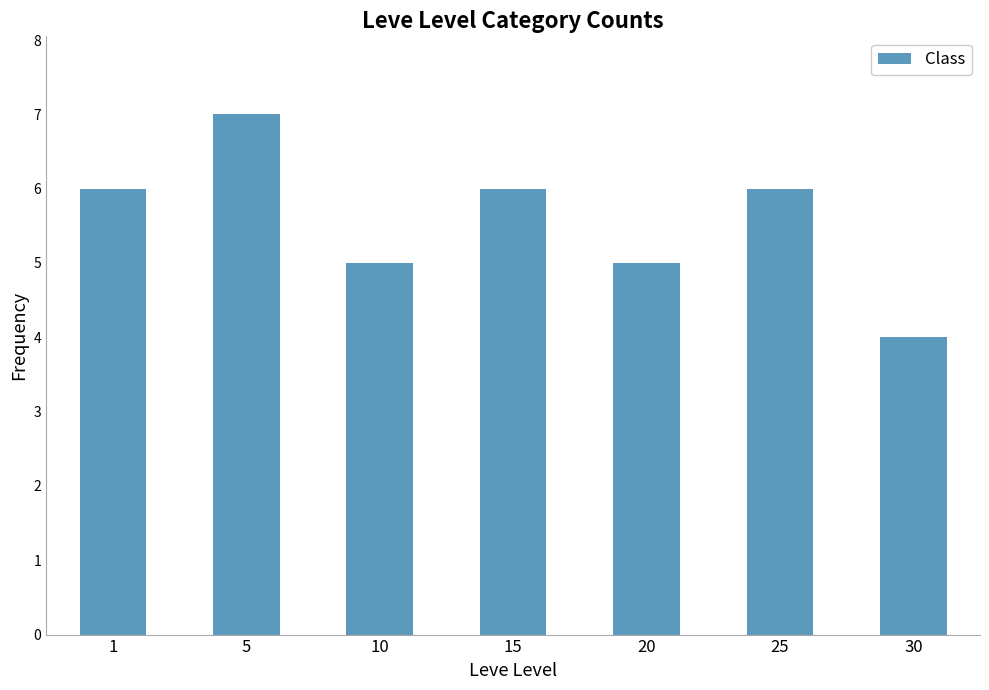

Reading right to left, extract all data points from this chart.

4	6	5	6	5	7	6